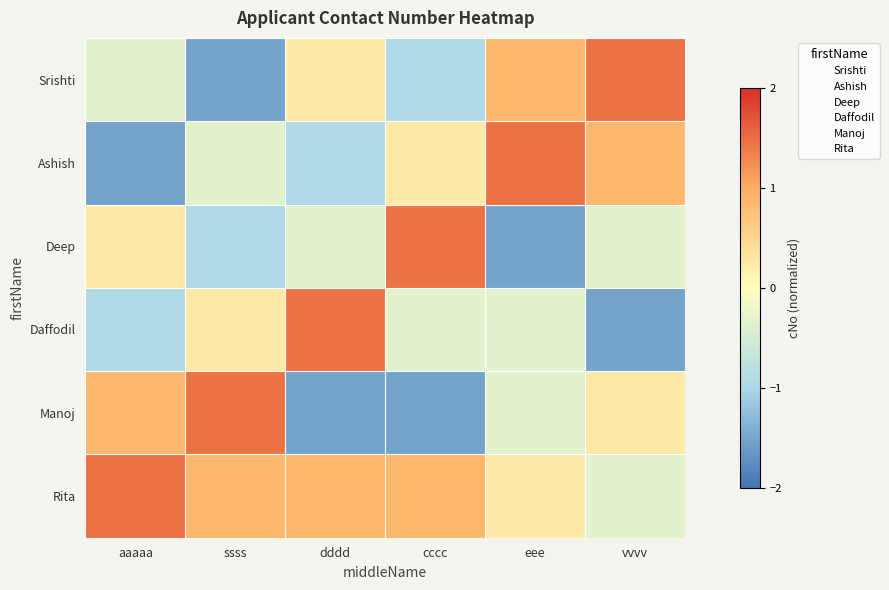

Reading left to right, extract all data points from this chart.

Srishti: aaaaa=-0.3	ssss=-1.5	dddd=0.3	cccc=-0.9	eee=0.9	vvvv=1.5
Ashish: aaaaa=-1.5	ssss=-0.3	dddd=-0.9	cccc=0.3	eee=1.5	vvvv=0.9
Deep: aaaaa=0.3	ssss=-0.9	dddd=-0.3	cccc=1.5	eee=-1.5	vvvv=-0.3
Daffodil: aaaaa=-0.9	ssss=0.3	dddd=1.5	cccc=-0.3	eee=-0.3	vvvv=-1.5
Manoj: aaaaa=0.9	ssss=1.5	dddd=-1.5	cccc=-1.5	eee=-0.3	vvvv=0.3
Rita: aaaaa=1.5	ssss=0.9	dddd=0.9	cccc=0.9	eee=0.3	vvvv=-0.3